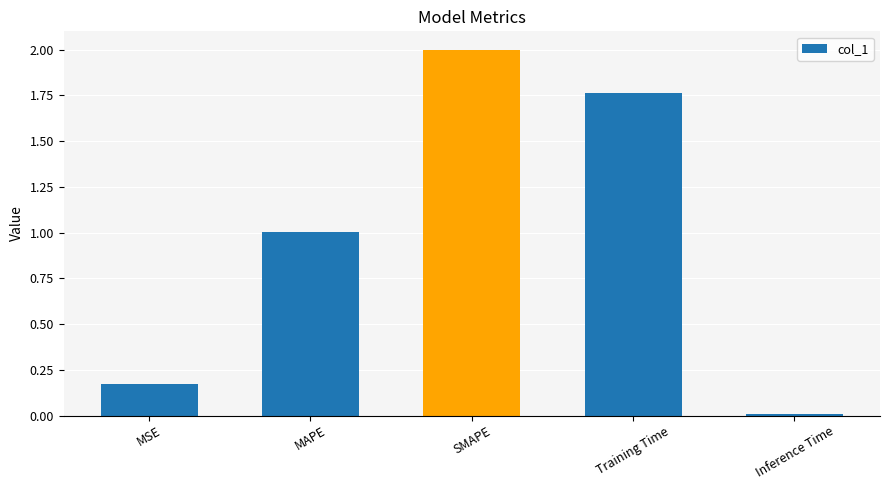

Which label corresponds to the largest value in the chart?

SMAPE